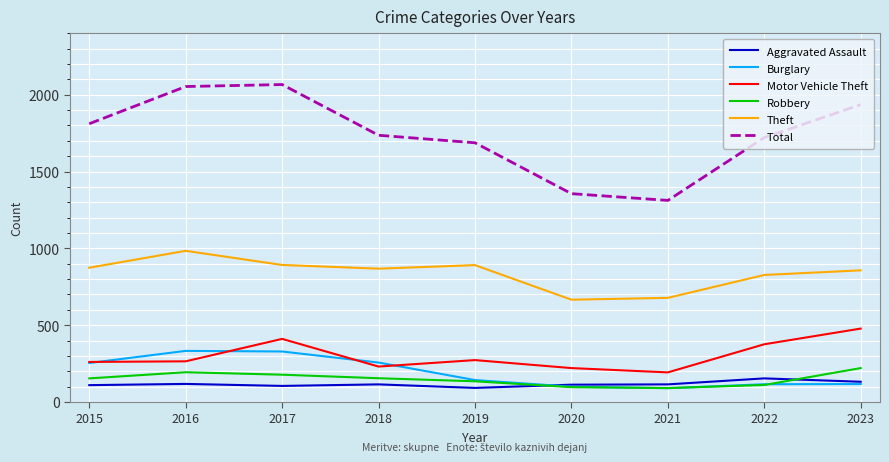

Which series has the largest total across all categories?

Total